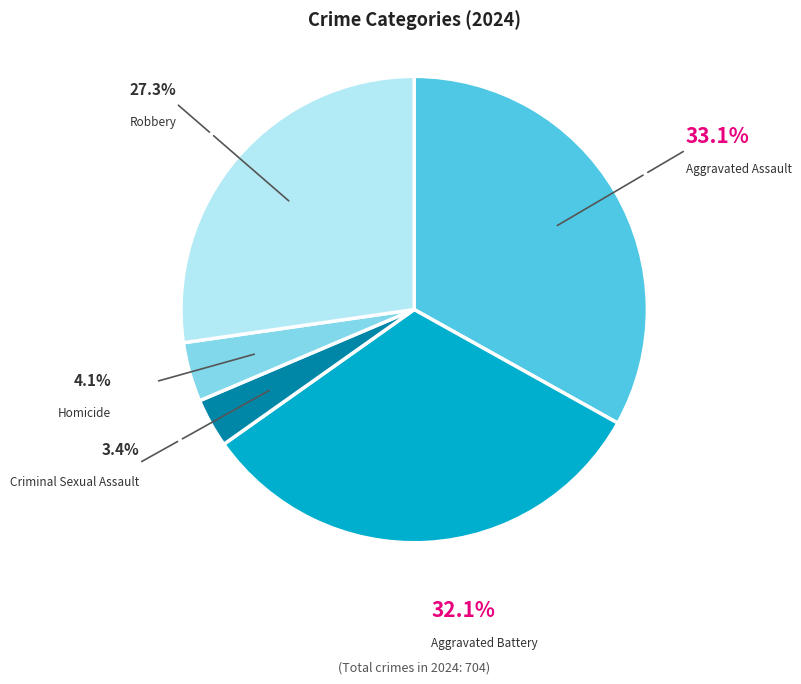

What portion of the pie excludes Criminal Sexual Assault?

96.6%